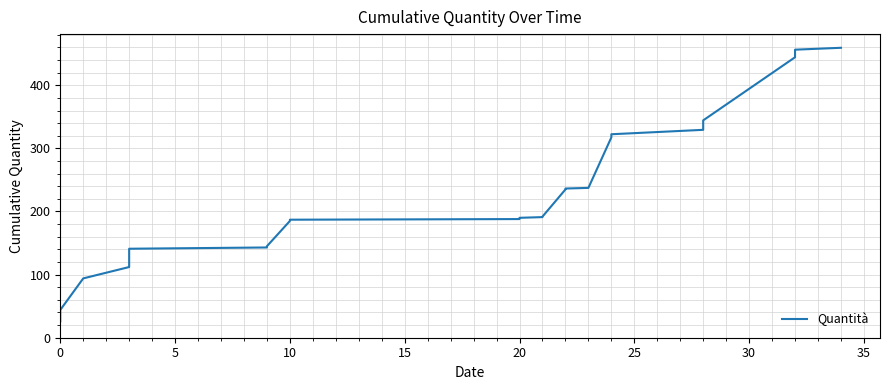

What is the difference between the maximum and minimum values?

433.4